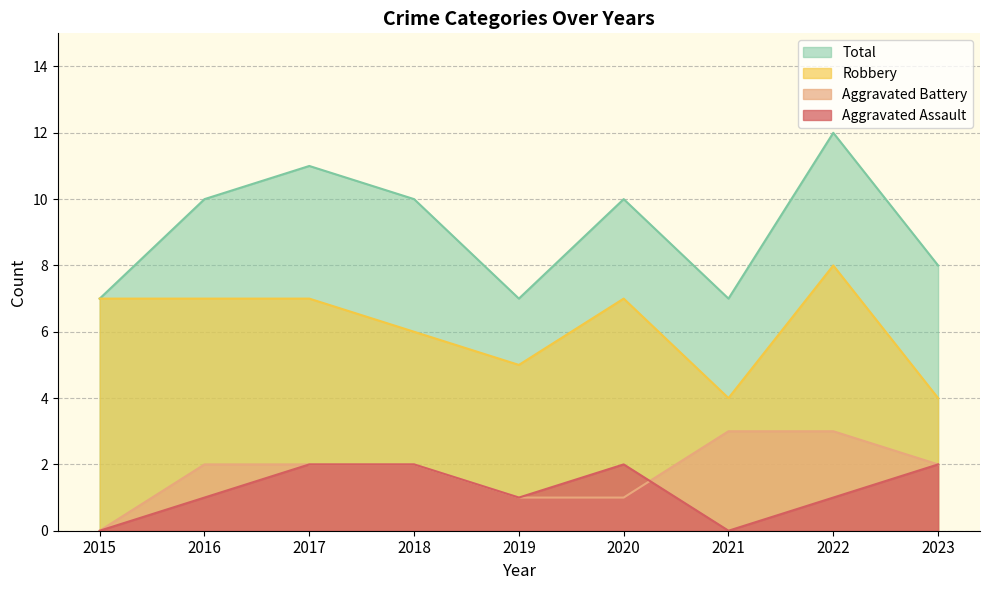

The value of Robbery at 2016 is 7. True or false?

True